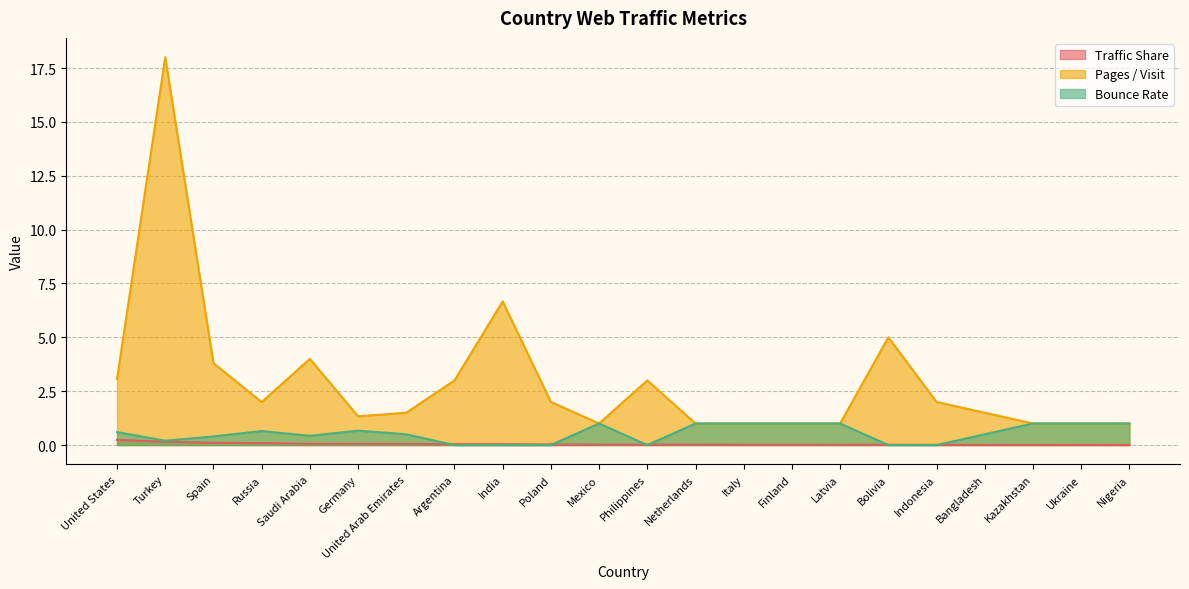

What position from the left is Germany?

6